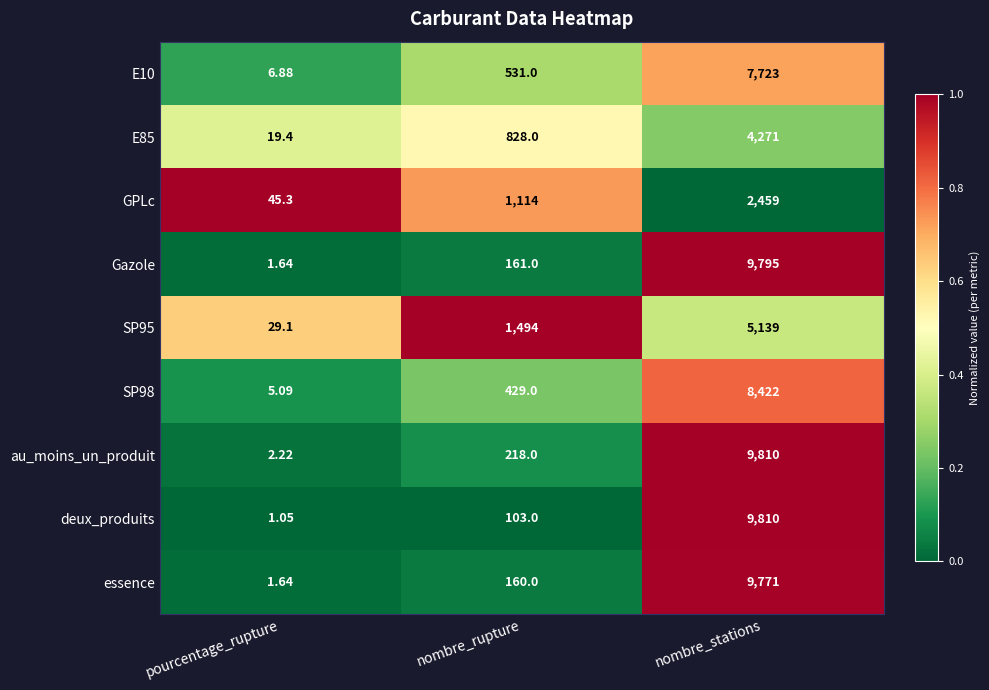

Rank the categories by E85 value from lowest to highest.

pourcentage_rupture, nombre_rupture, nombre_stations